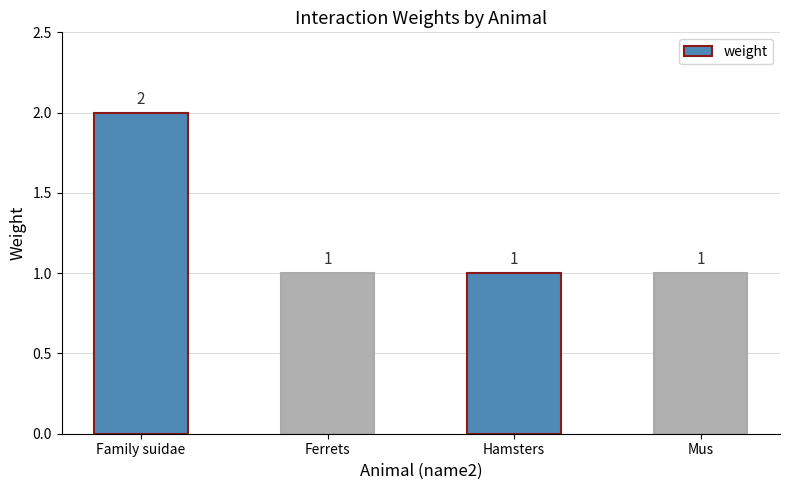

How many values are between 1 and 2?

4